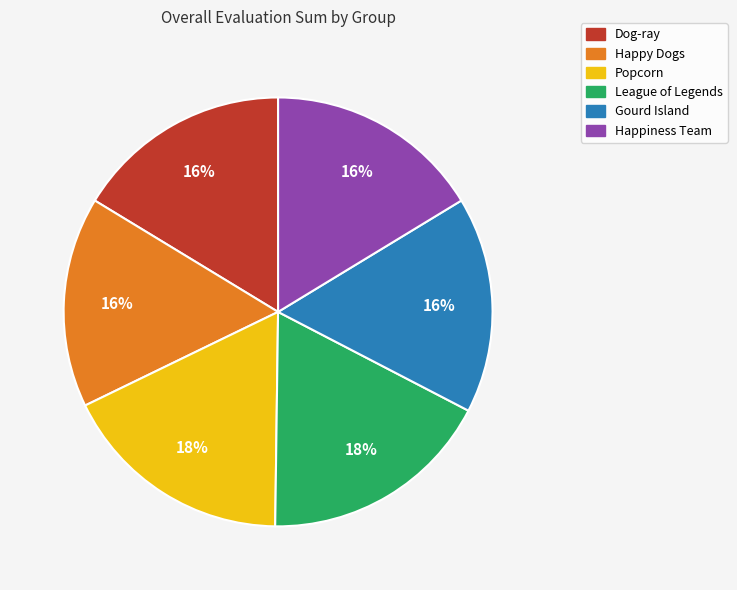

To the nearest percent, what percentage of the pie is League of Legends?

18%